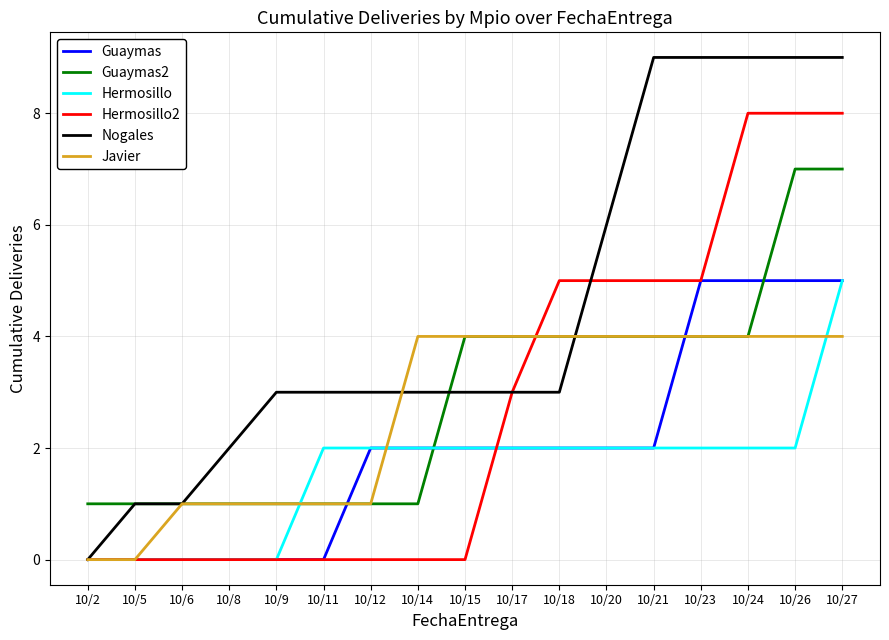

Reading right to left, extract all data points from this chart.

Guaymas: 10/27=5	10/26=5	10/24=5	10/23=5	10/21=2	10/20=2	10/18=2	10/17=2	10/15=2	10/14=2	10/12=2	10/11=0	10/9=0	10/8=0	10/6=0	10/5=0	10/2=0
Guaymas2: 10/27=7	10/26=7	10/24=4	10/23=4	10/21=4	10/20=4	10/18=4	10/17=4	10/15=4	10/14=1	10/12=1	10/11=1	10/9=1	10/8=1	10/6=1	10/5=1	10/2=1
Hermosillo: 10/27=5	10/26=2	10/24=2	10/23=2	10/21=2	10/20=2	10/18=2	10/17=2	10/15=2	10/14=2	10/12=2	10/11=2	10/9=0	10/8=0	10/6=0	10/5=0	10/2=0
Hermosillo2: 10/27=8	10/26=8	10/24=8	10/23=5	10/21=5	10/20=5	10/18=5	10/17=3	10/15=0	10/14=0	10/12=0	10/11=0	10/9=0	10/8=0	10/6=0	10/5=0	10/2=0
Nogales: 10/27=9	10/26=9	10/24=9	10/23=9	10/21=9	10/20=6	10/18=3	10/17=3	10/15=3	10/14=3	10/12=3	10/11=3	10/9=3	10/8=2	10/6=1	10/5=1	10/2=0
Javier: 10/27=4	10/26=4	10/24=4	10/23=4	10/21=4	10/20=4	10/18=4	10/17=4	10/15=4	10/14=4	10/12=1	10/11=1	10/9=1	10/8=1	10/6=1	10/5=0	10/2=0